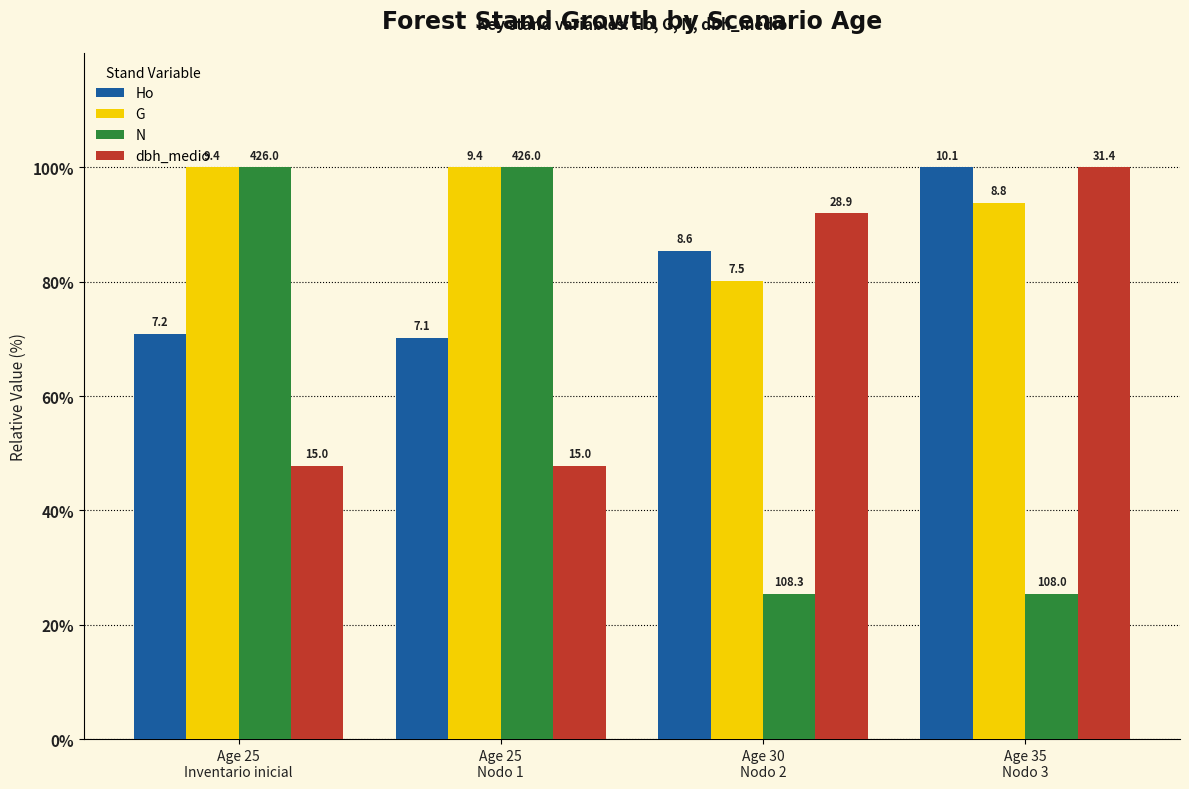

Is the value of dbh_medio at Age 25
Inventario inicial greater than the value of G at Age 30
Nodo 2?

No